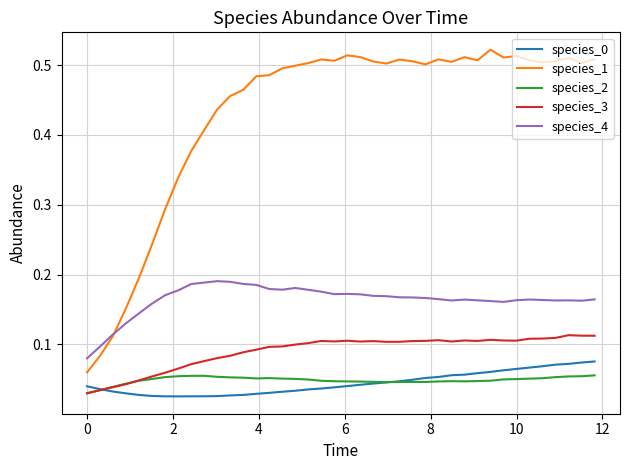

True or false: species_1 and species_2 cross at least once.

False